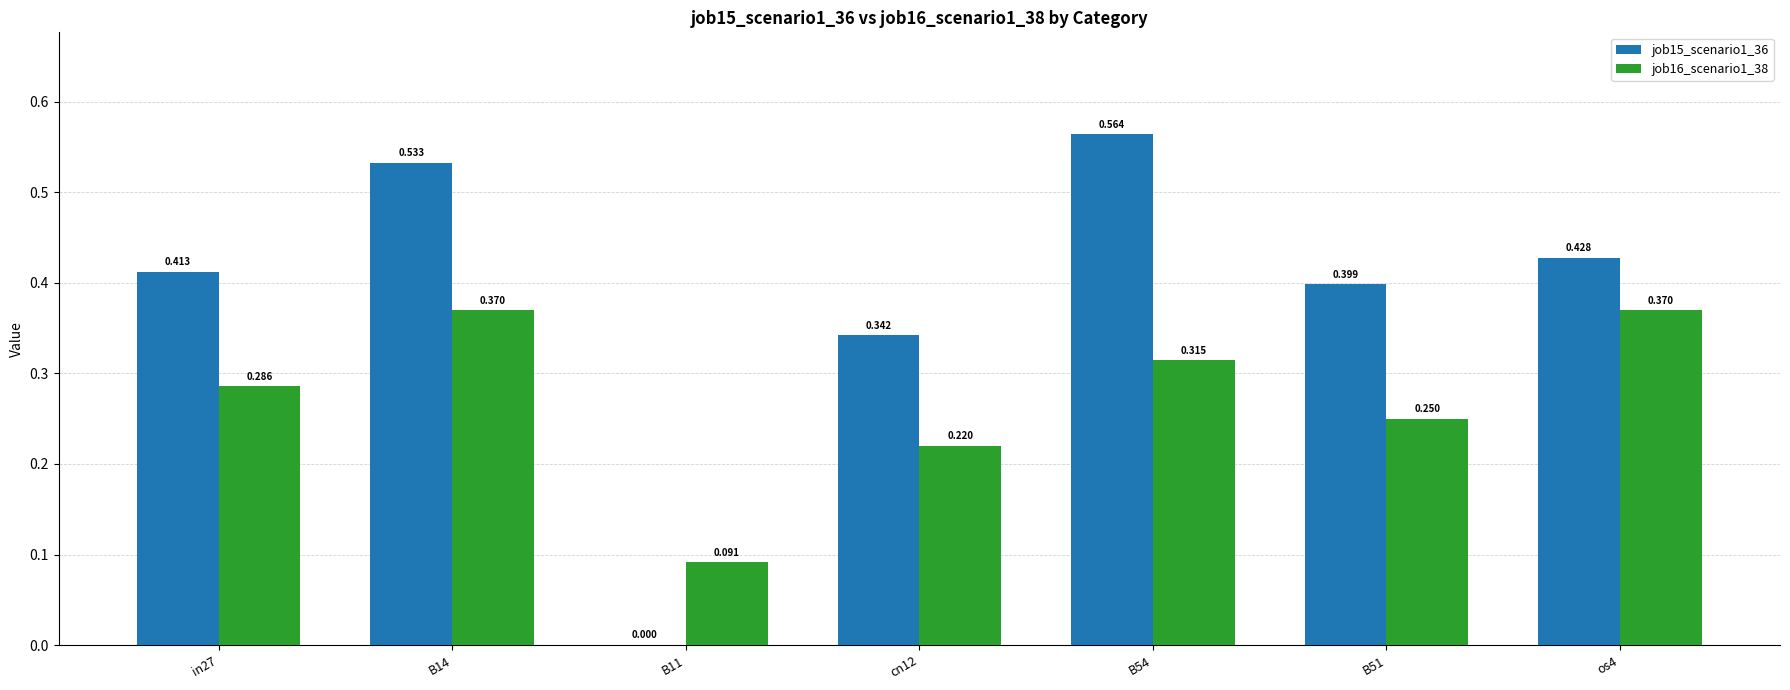

Is the value of job16_scenario1_38 at in27 greater than the value of job15_scenario1_36 at B14?

No